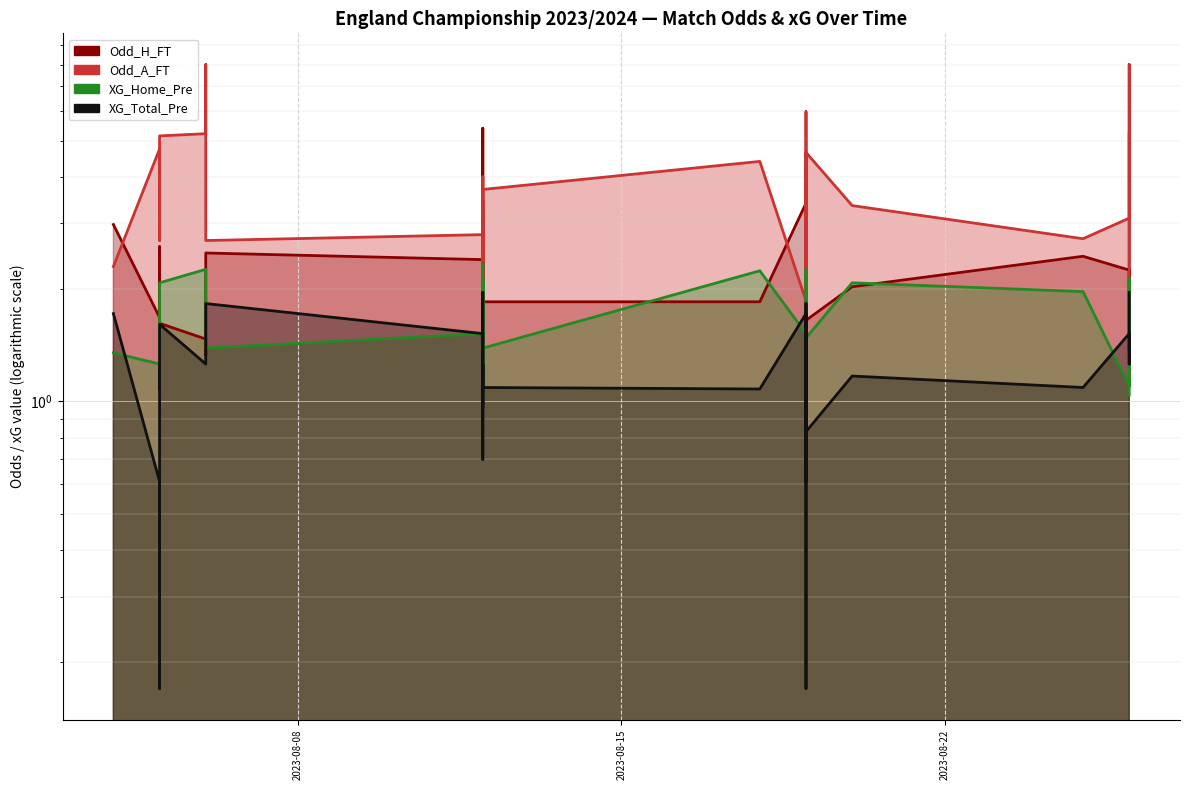

True or false: Odd_H_FT has a value of 2.6 at 2023-08-05.

True